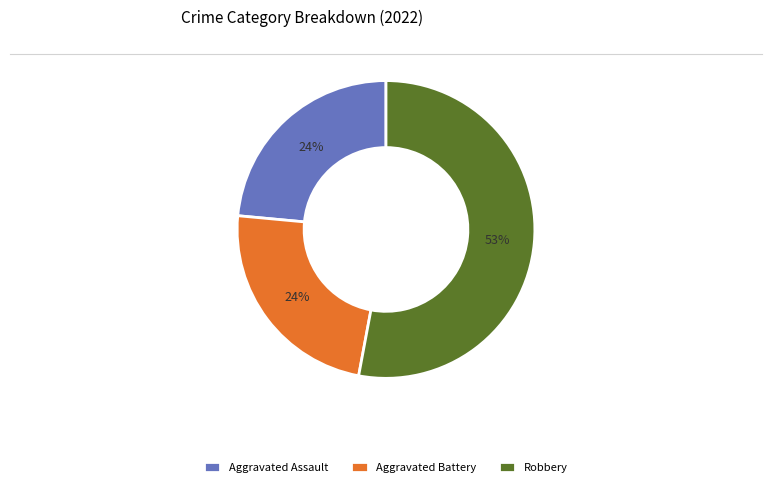

Which slice is the largest?

Robbery